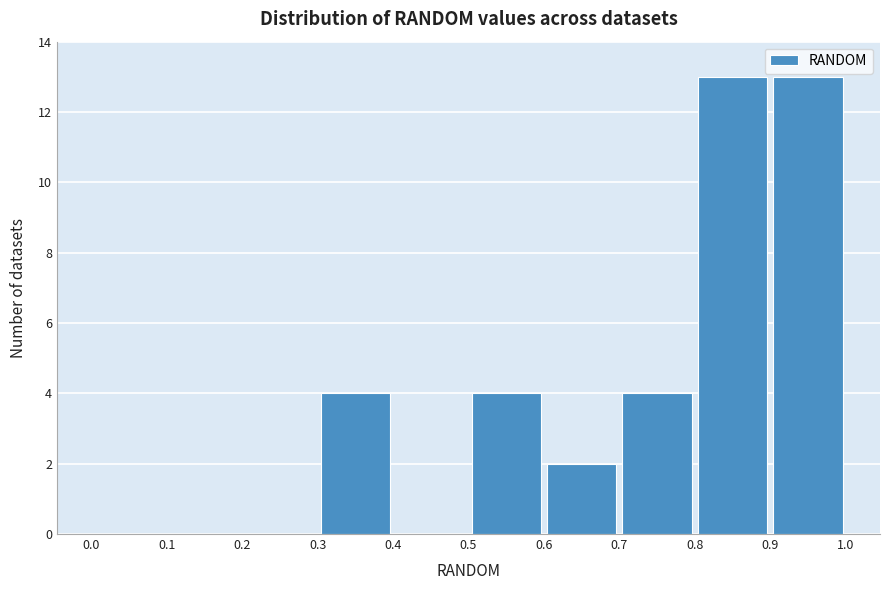

Reading left to right, transcribe this chart: for each bar, give the range it covers on the x-axis and its height. The values are not printed on the chart, so give them approximately, as read against the axis.

0.0 to 0.1: 0
0.1 to 0.2: 0
0.2 to 0.3: 0
0.3 to 0.4: 4
0.4 to 0.5: 0
0.5 to 0.6: 4
0.6 to 0.7: 2
0.7 to 0.8: 4
0.8 to 0.9: 13
0.9 to 1.0: 13